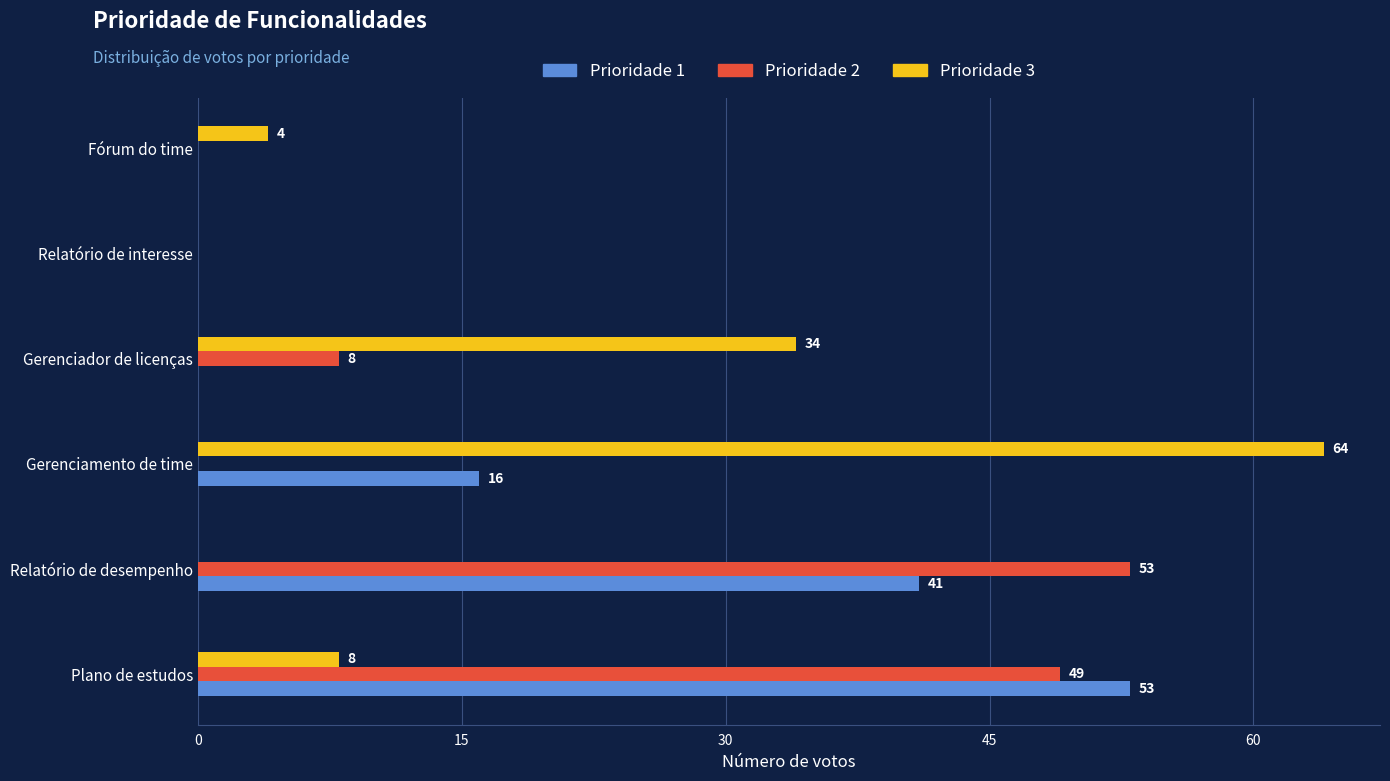

How many positive values does the Prioridade 3 series have?

4